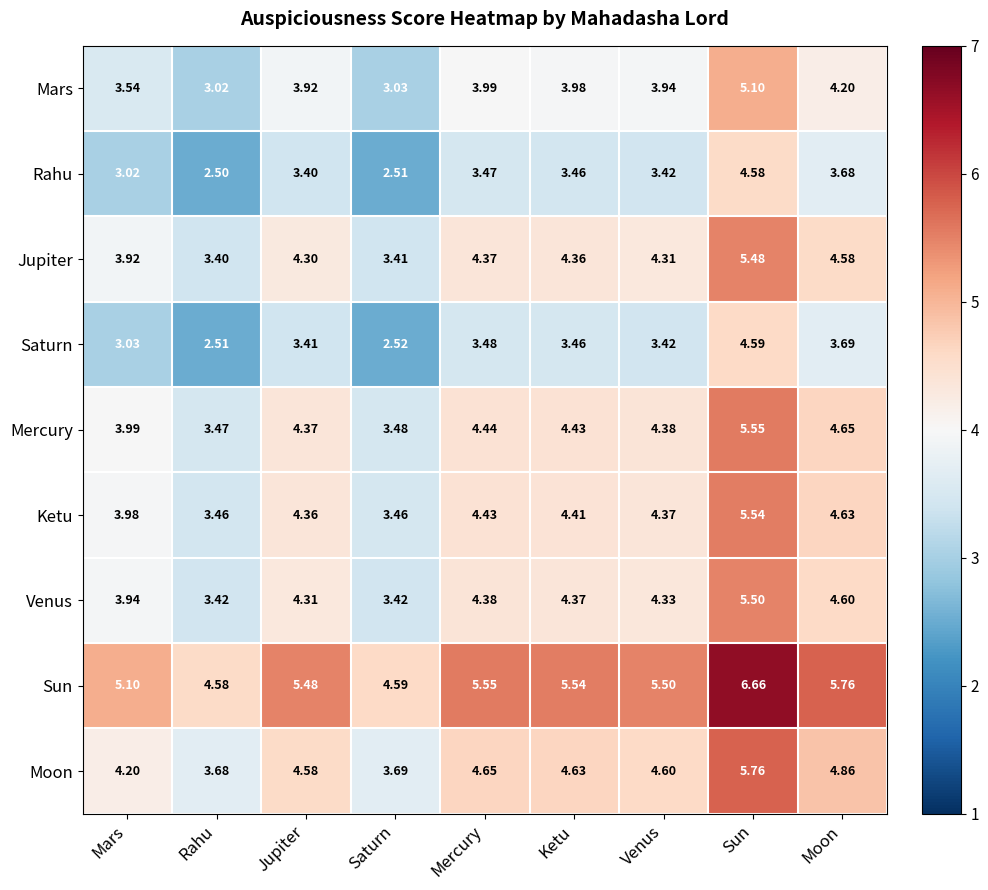

What is the difference between the highest and lowest values at Mercury?

2.1